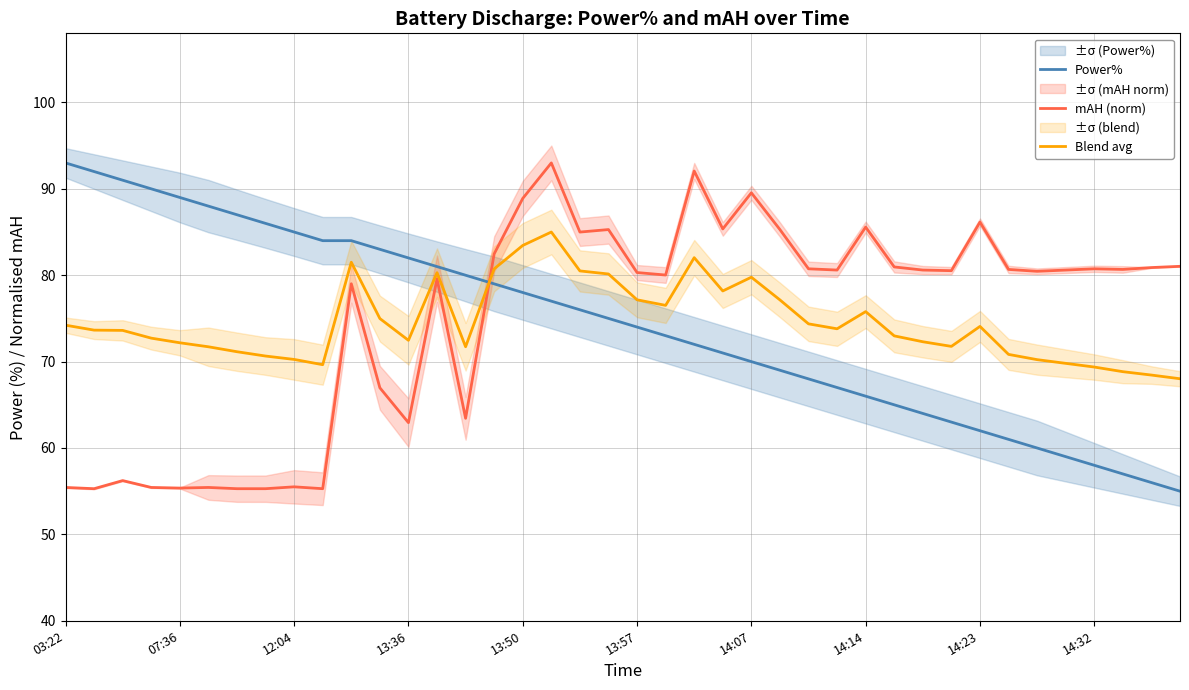

Which series changed the most between 26 and 33?

Power%